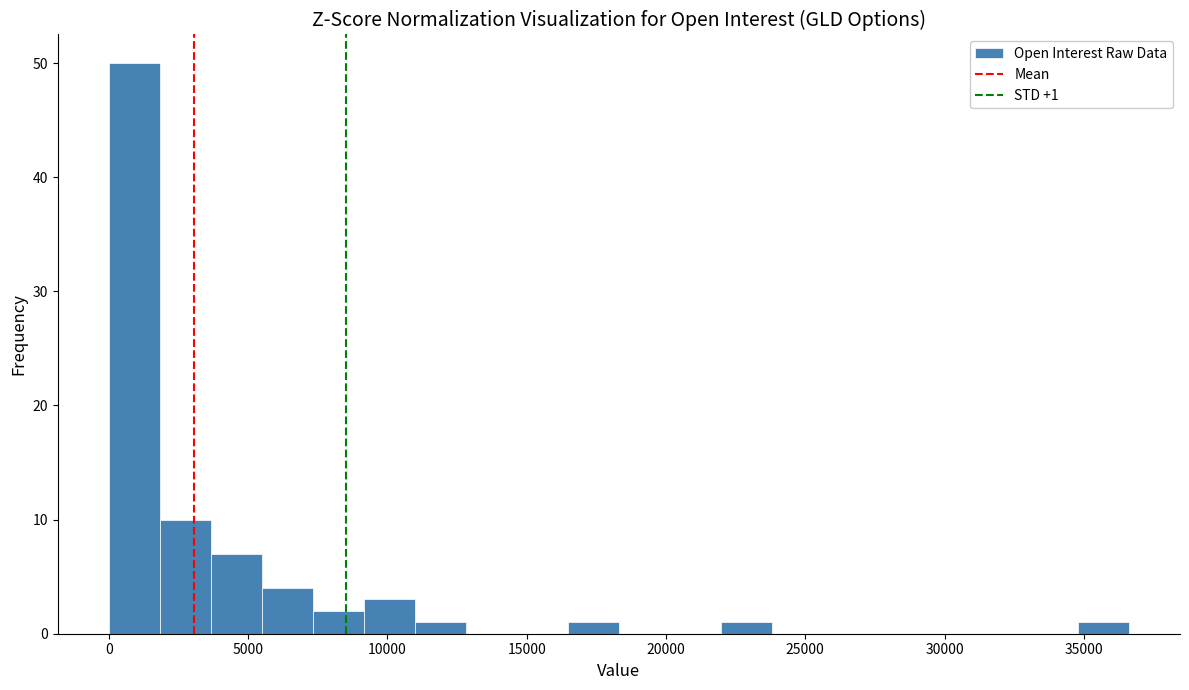

Around what value on the x-axis is the tallest bar? Give the approximate position of its centre, as read against the axis.

1000